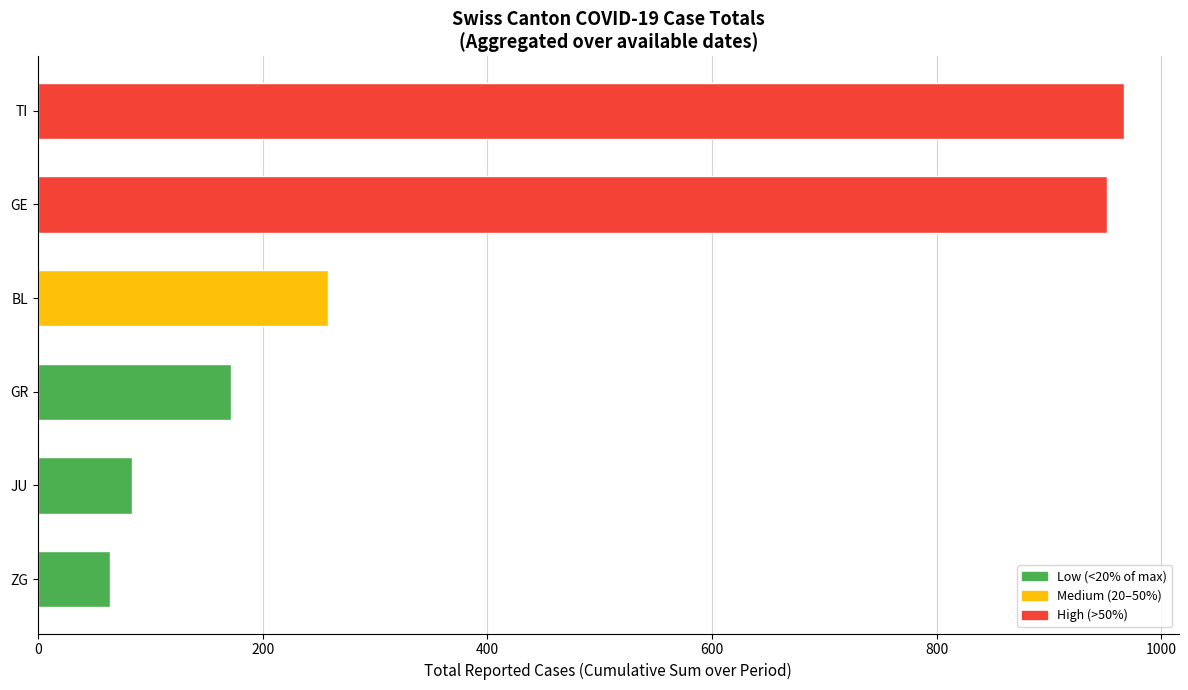

What is the difference between the maximum and second lowest values?

883